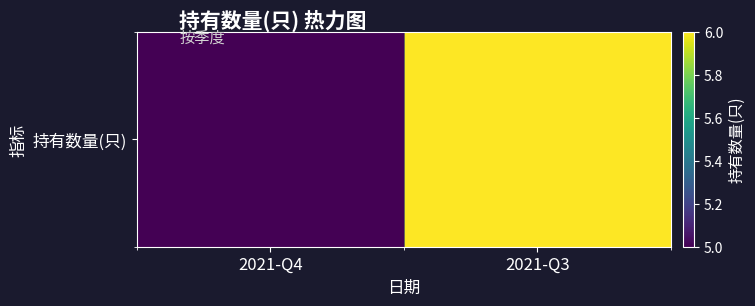

Reading left to right, what are all the values shown in this chart?

2021-Q4=5	2021-Q3=6